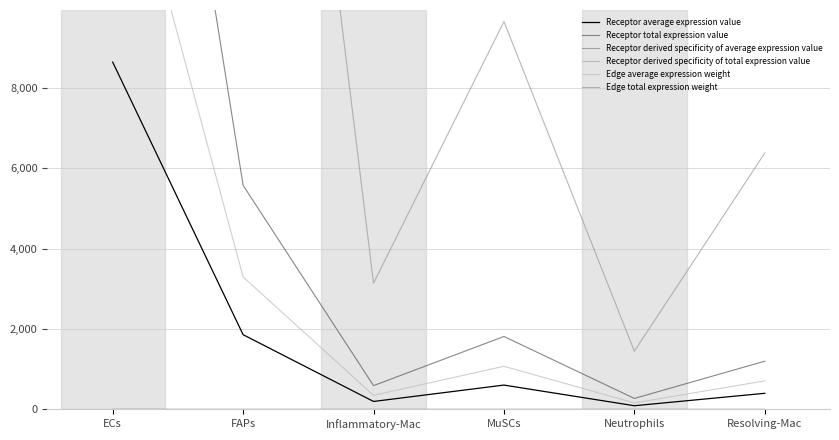

What is the minimum value for Receptor total expression value?

271.6